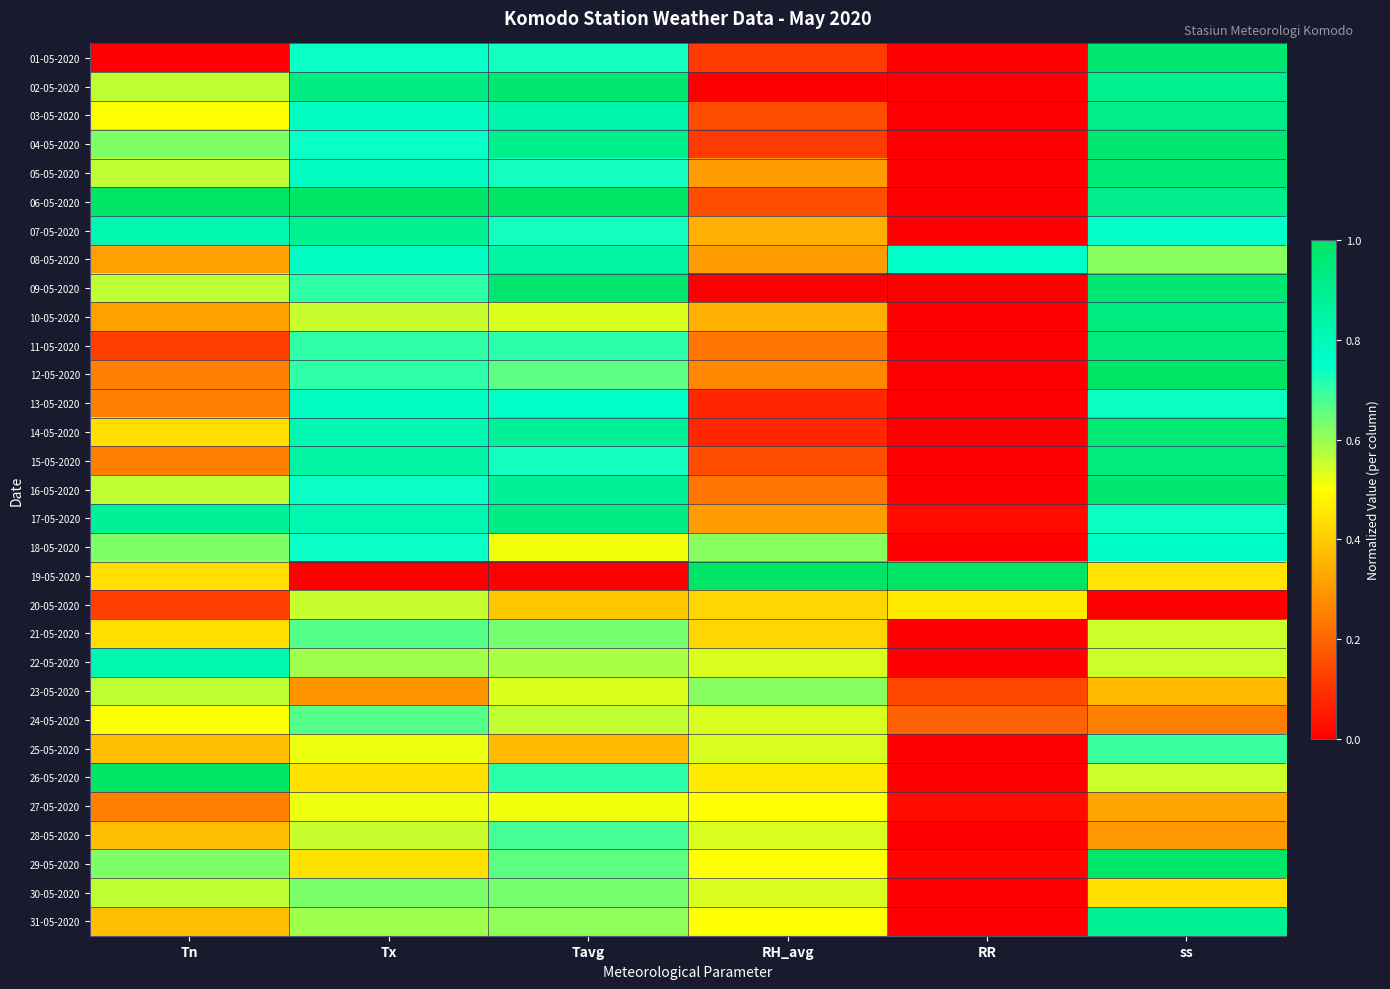

Which category has the highest value across all series?

Tn